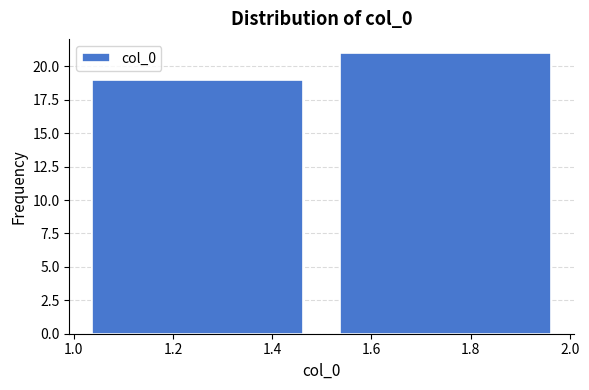

How tall is the bar that spans 1.0 to 1.5 on the x-axis? The values are not printed on the chart, so give them approximately, as read against the axis.

19